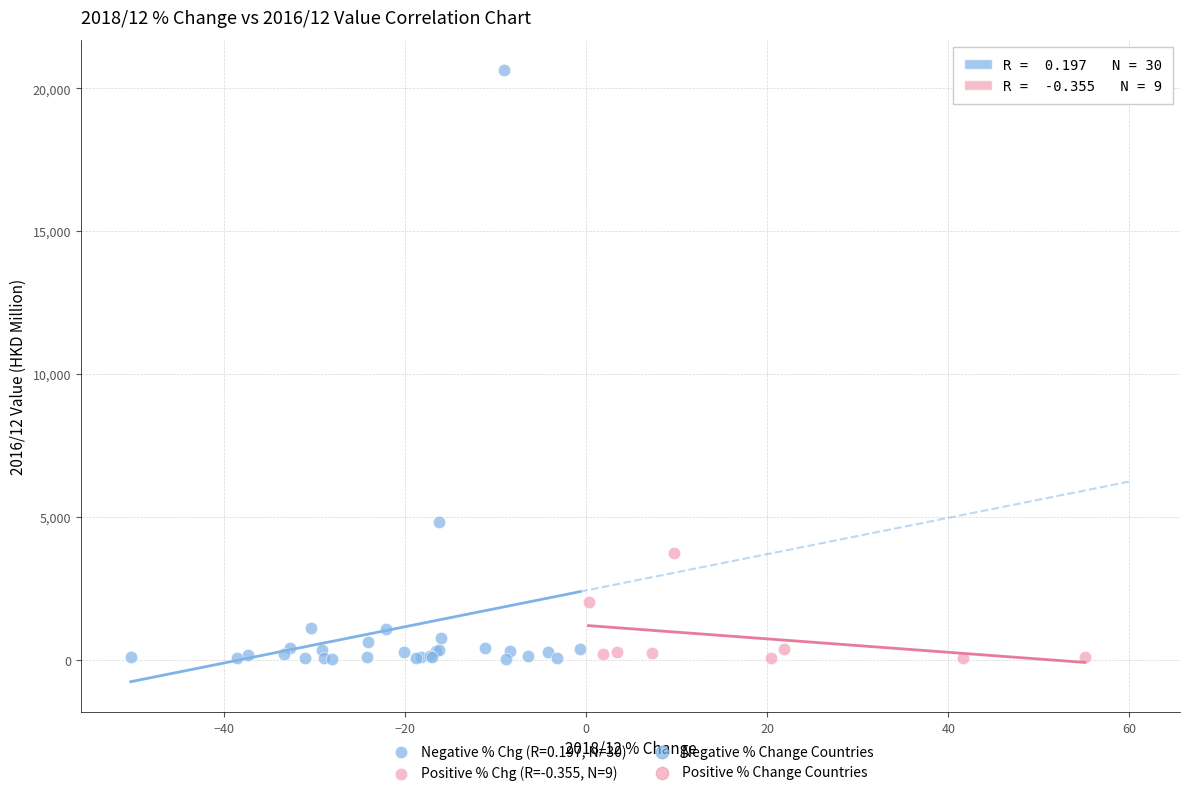

Which series has the largest Y range (max minus min)?

Negative % Chg (R=0.197, N=30)